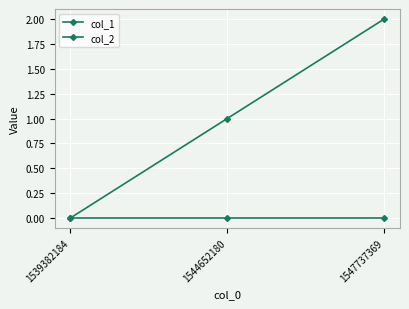

At which label is col_2 closest to 0?

1539382184